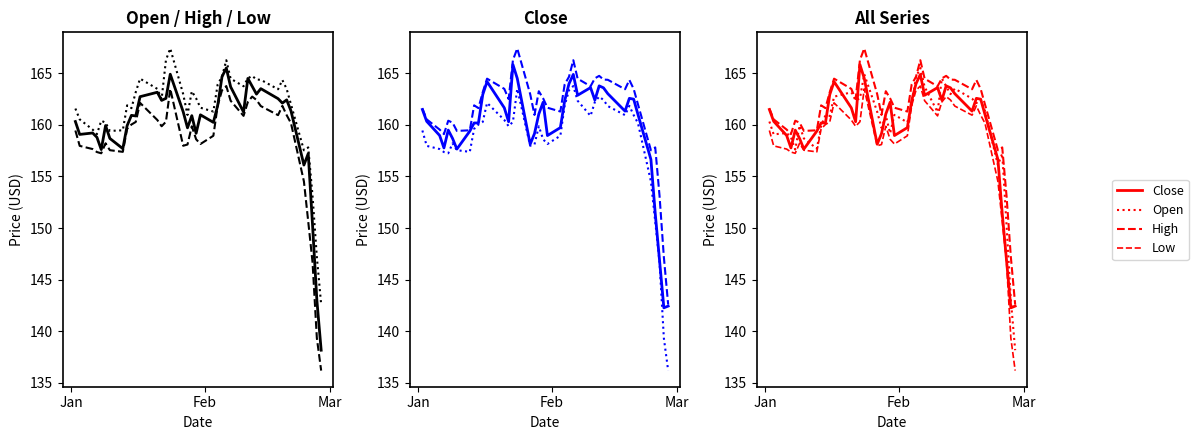

How many data points in Open are less than 160?

15